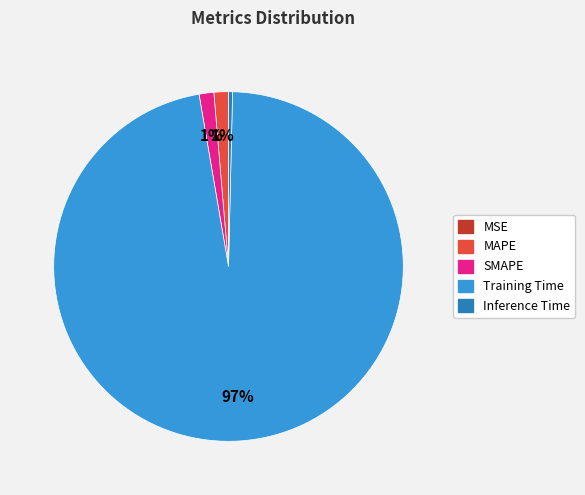

The Inference Time slice represents 0% of the pie. True or false?

True